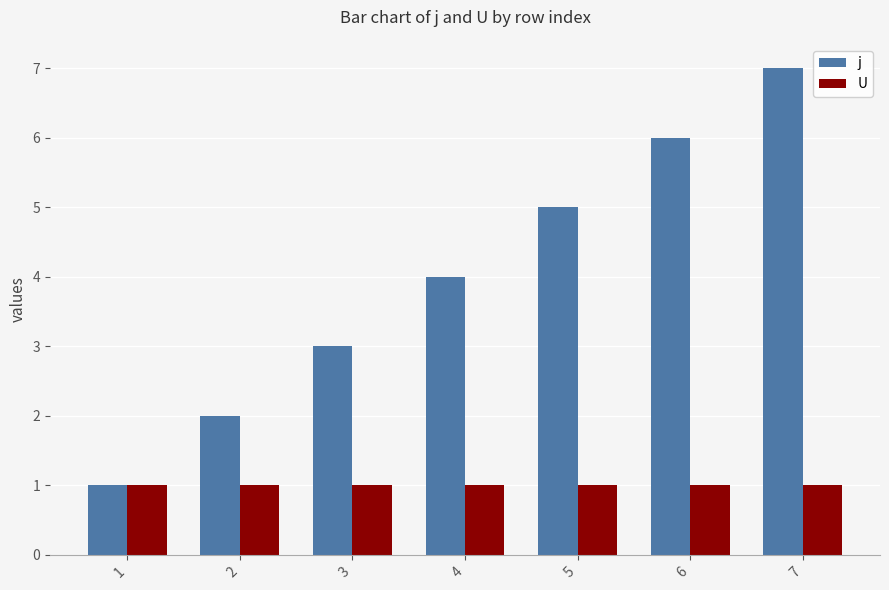

What is the average value of the j series?

4